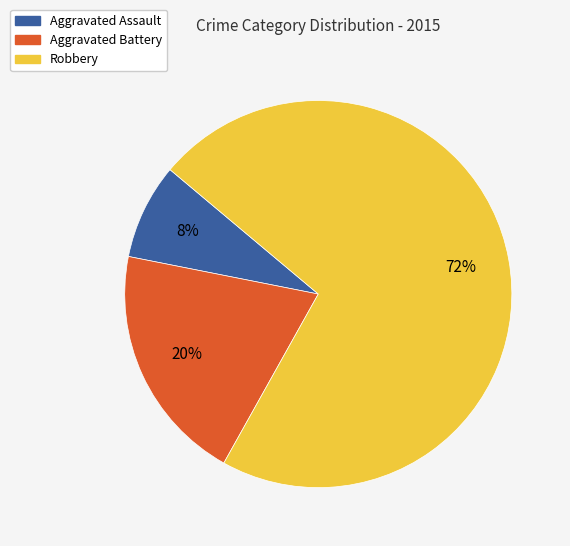

To the nearest percent, what is the difference between the Robbery and Aggravated Assault slice percentages?

64%